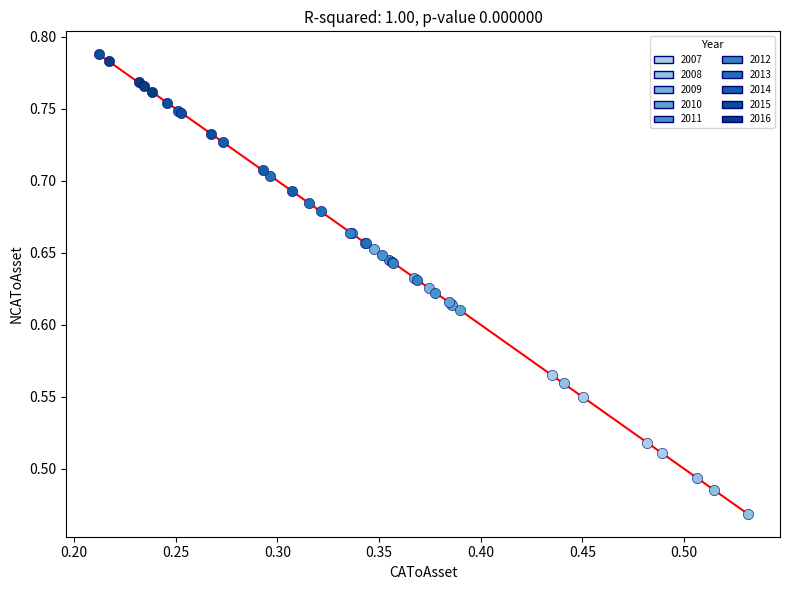

Which series has the largest Y range (max minus min)?

2008